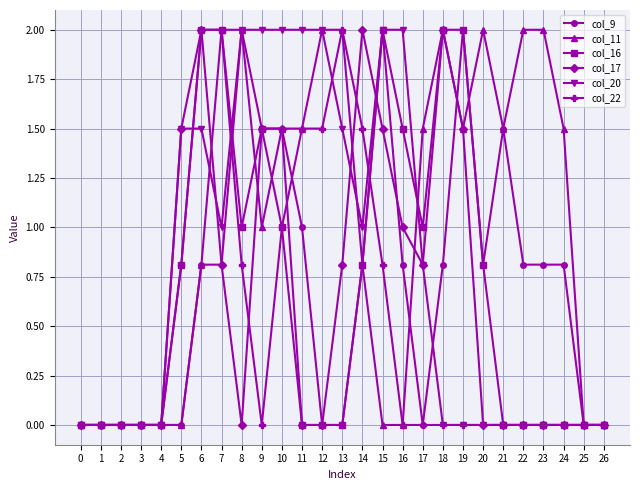

What is the highest value of the col_22 series?

2.0